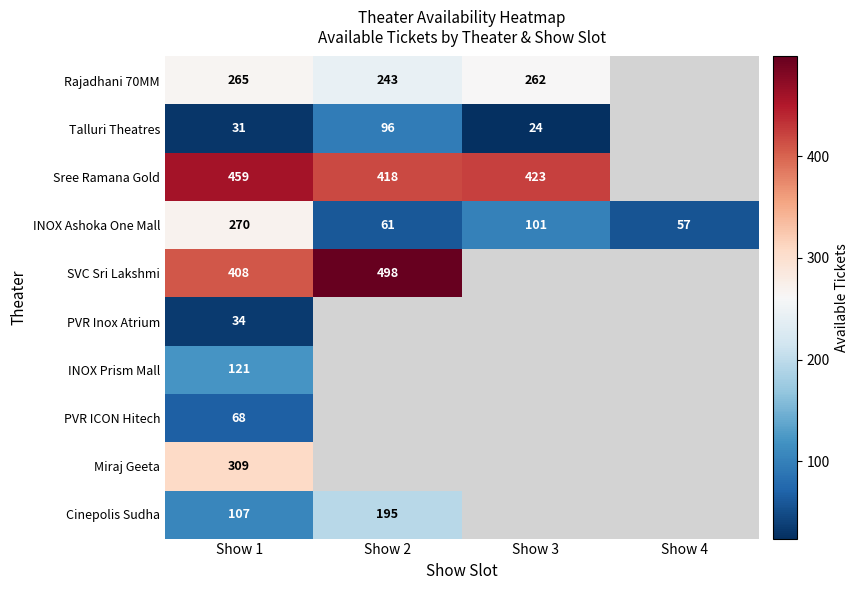

At which label does INOX Ashoka One Mall reach its peak?

Show 1